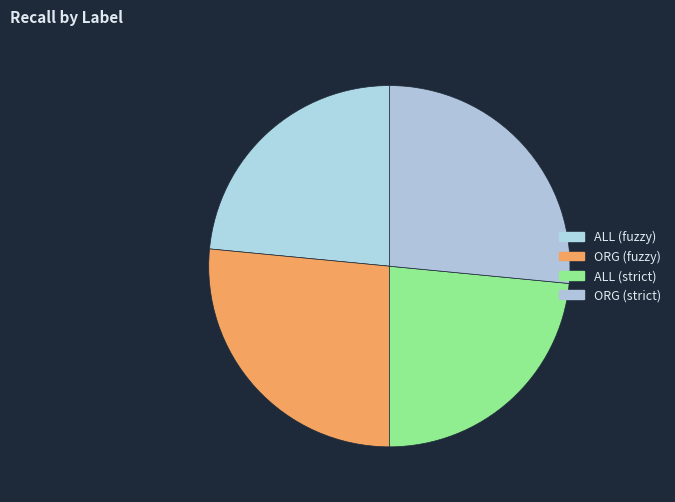

To the nearest percent, what percentage of the pie is ALL (strict)?

23%